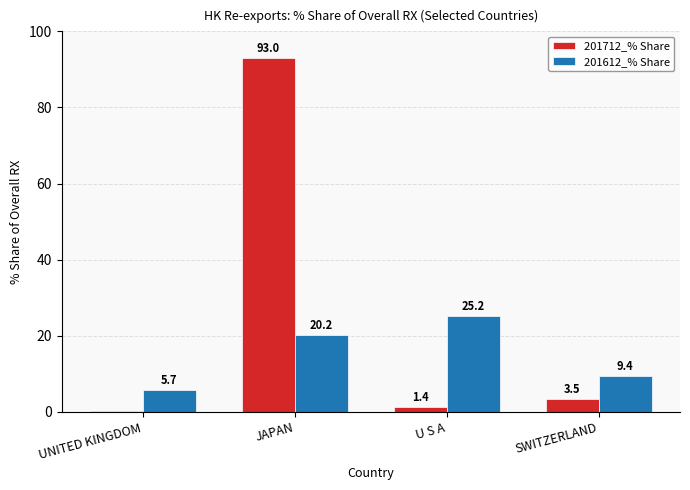

What is the maximum value shown in the chart?

93.0